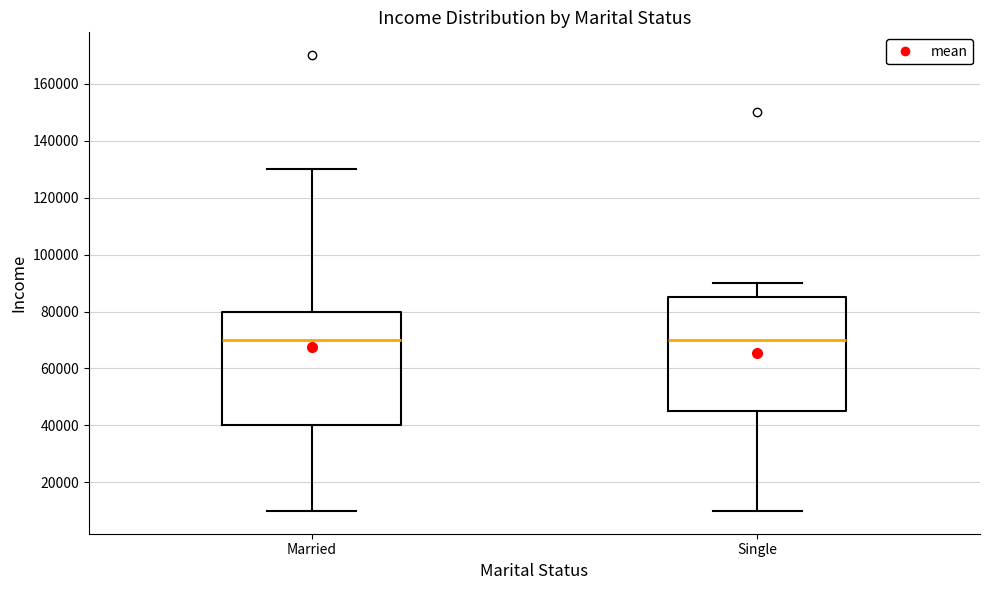

Reading left to right, transcribe this box plot: for each box, give where its median line is, the range the box spans, and where its two whiskers end, as read against the y-axis. The values are not printed on the chart, so give them approximately, as read against the axis.

Married: median 70000, box 40000 to 80000, whiskers 10000 to 130000
Single: median 70000, box 46000 to 86000, whiskers 10000 to 90000